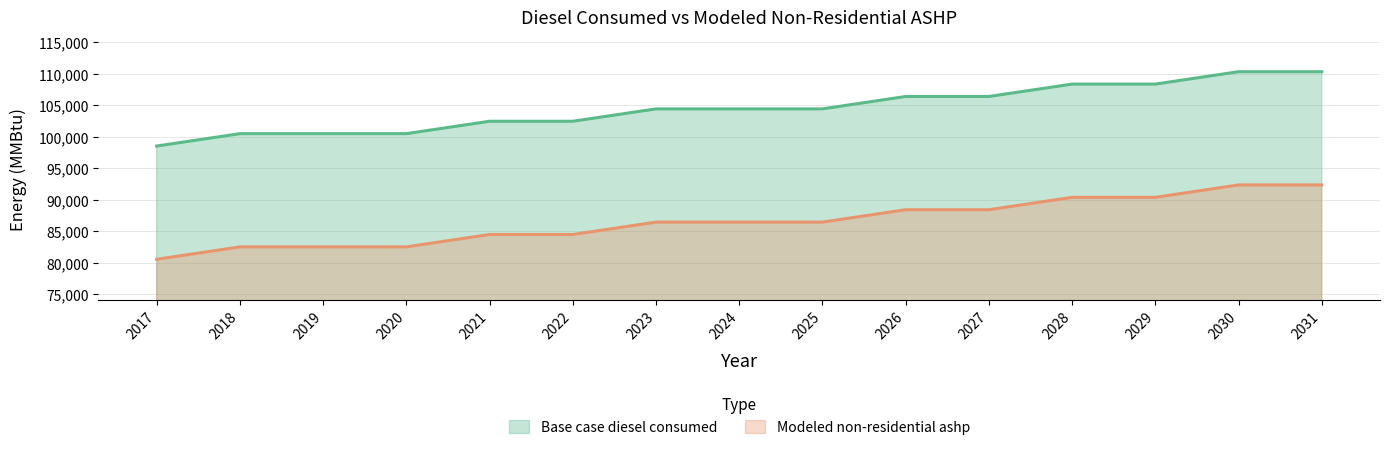

Is the value of Base case diesel consumed at 2029 greater than the value of Modeled non-residential ashp at 2028?

Yes